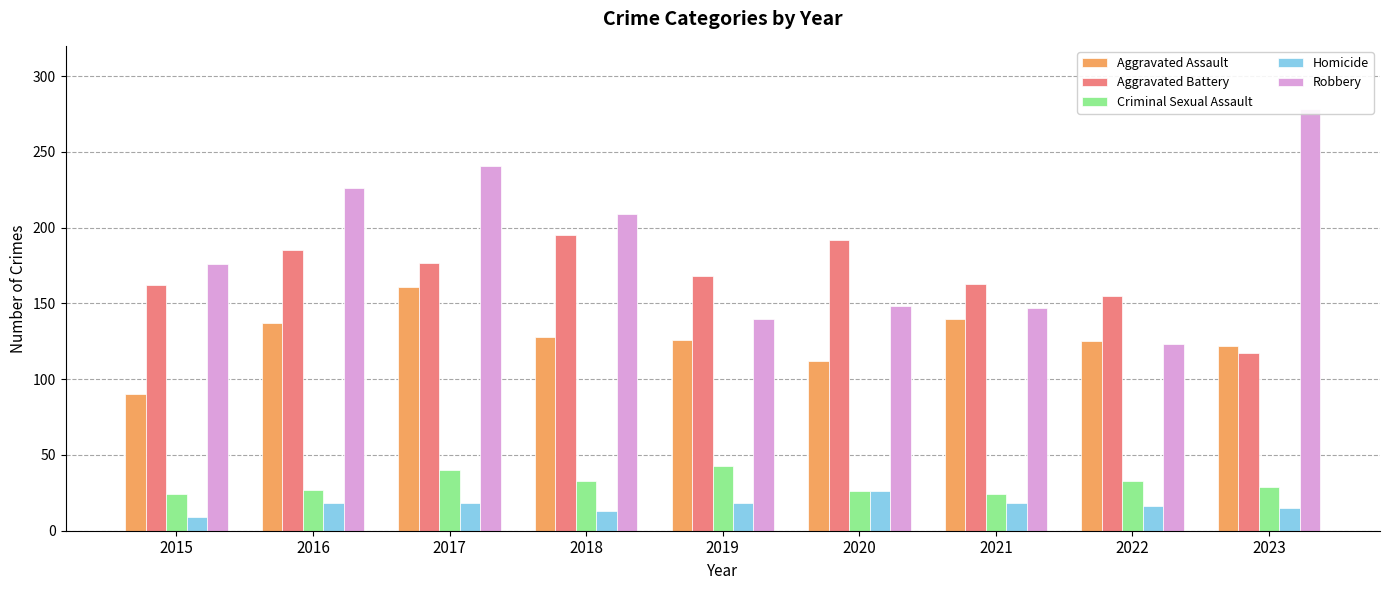

What is the total value across all series at 2023?

561